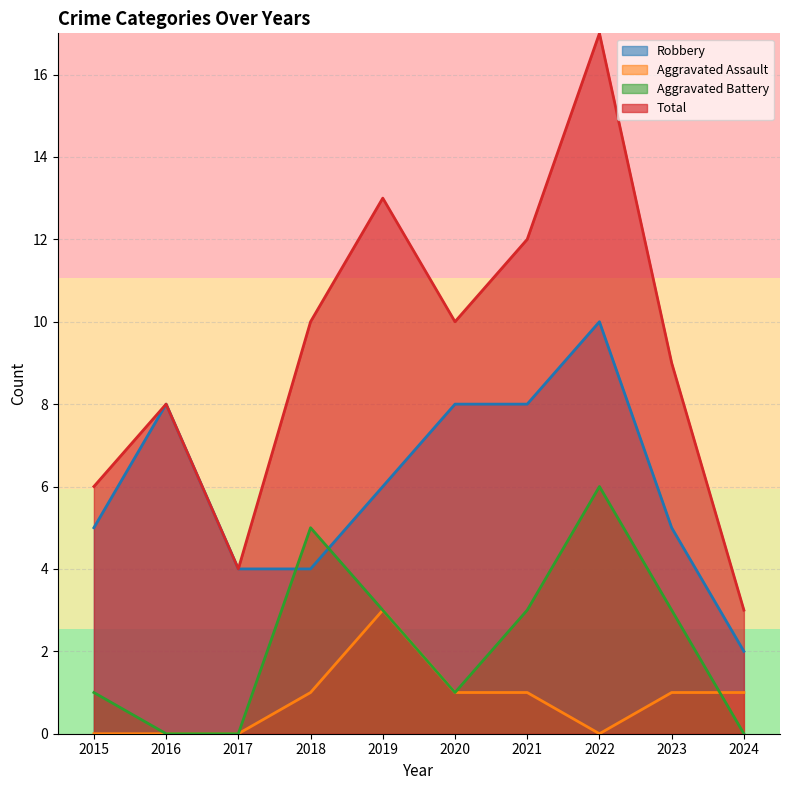

Rank the series by their average value, from highest to lowest.

Total, Robbery, Aggravated Battery, Aggravated Assault